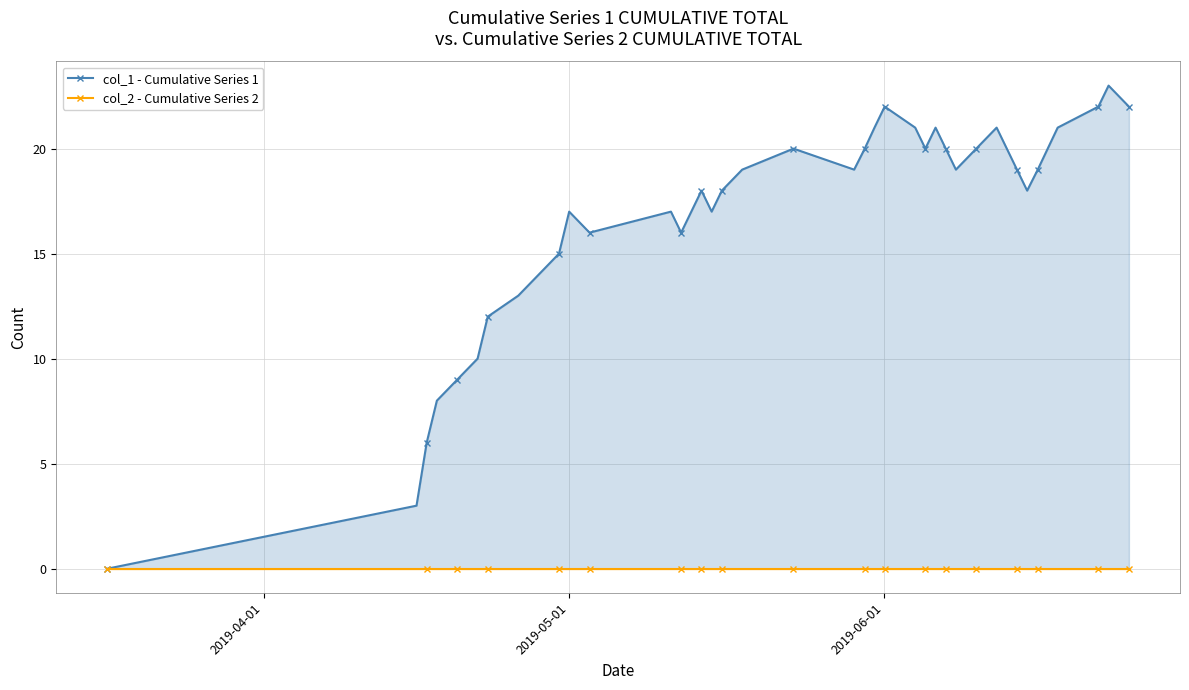

The value of col_1 - Cumulative Series 1 at 31 is 8. True or false?

False